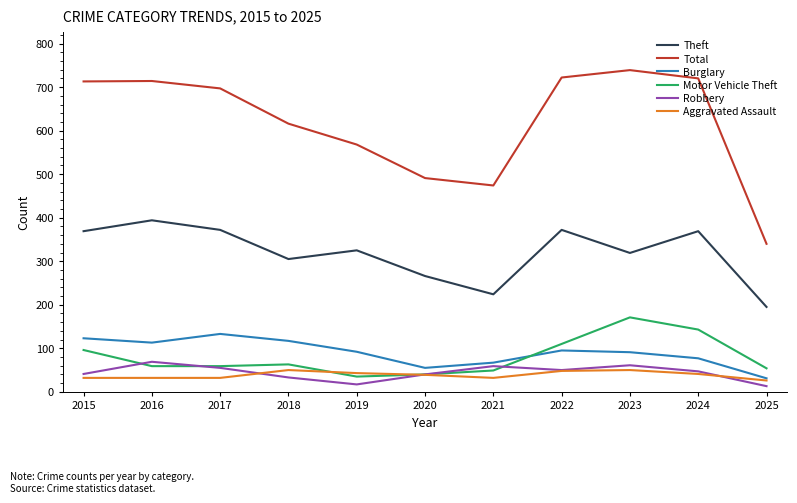

How many intersections are there between Motor Vehicle Theft and Burglary?

1